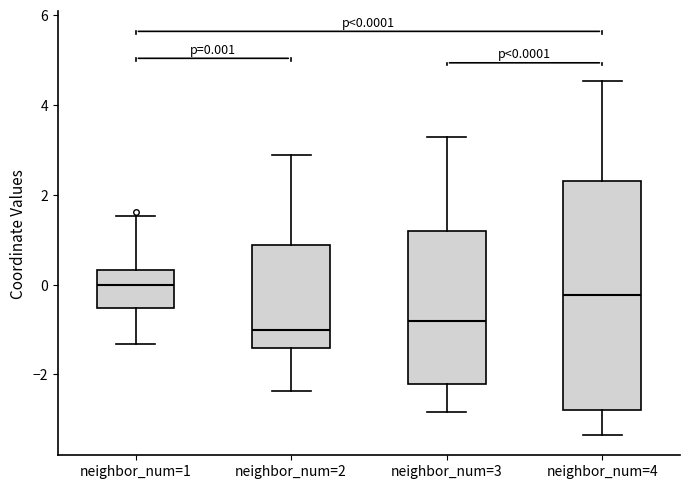

Which box has the highest median line?

neighbor_num=1